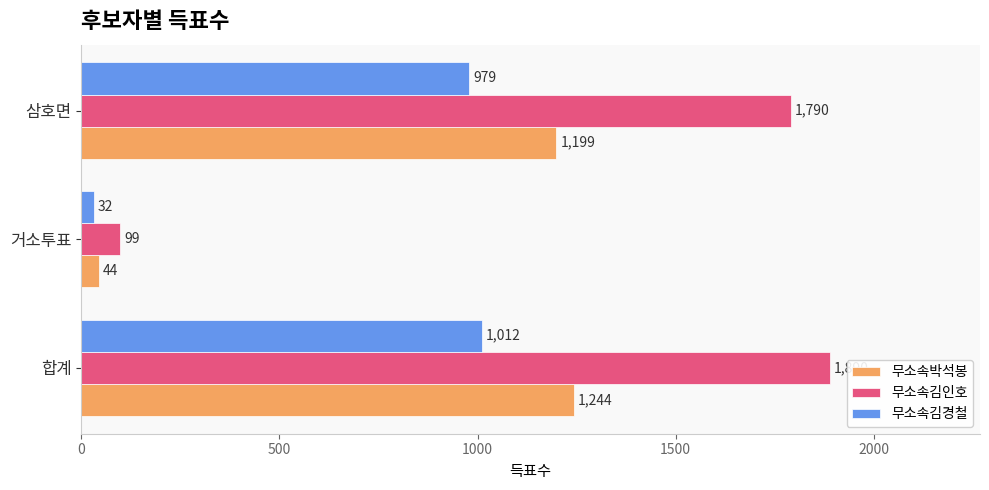

What is the approximate value of 무소속김인호 at 삼호면, to the nearest 10?

1790